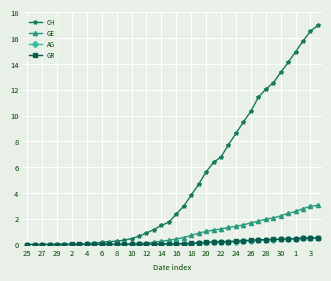

How many categories are shown in the chart?

40